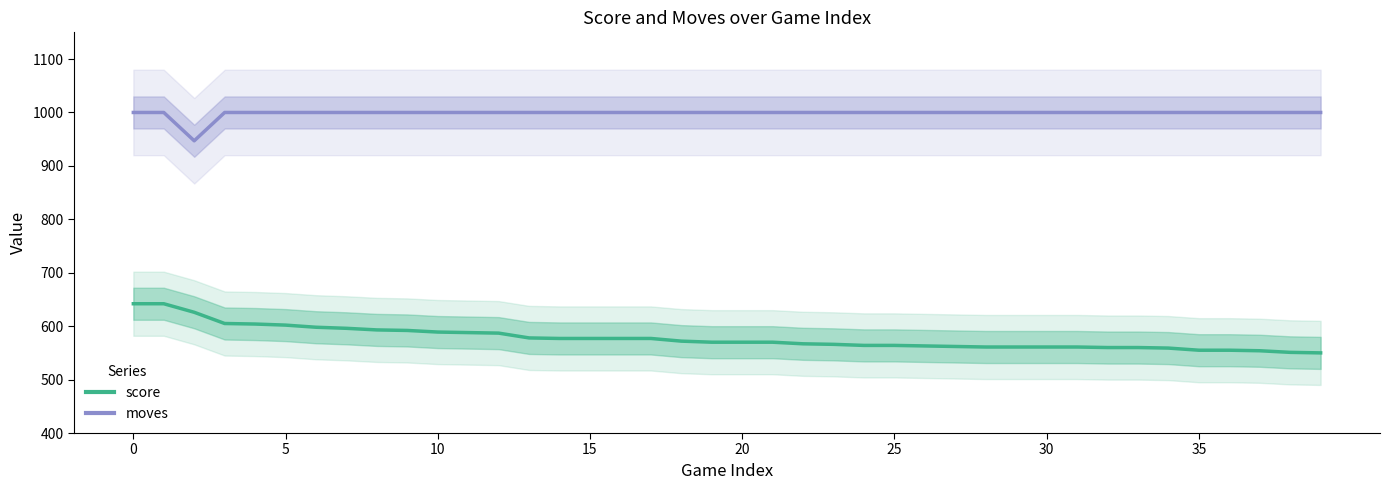

How many data points in moves are less than 1000?

1